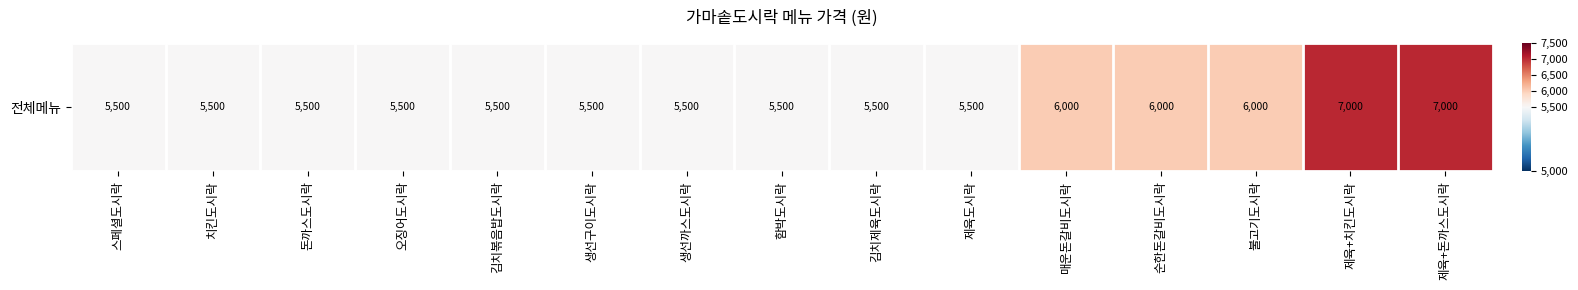

Reading left to right, transcribe all the data shown in this chart.

5500	5500	5500	5500	5500	5500	5500	5500	5500	5500	6000	6000	6000	7000	7000